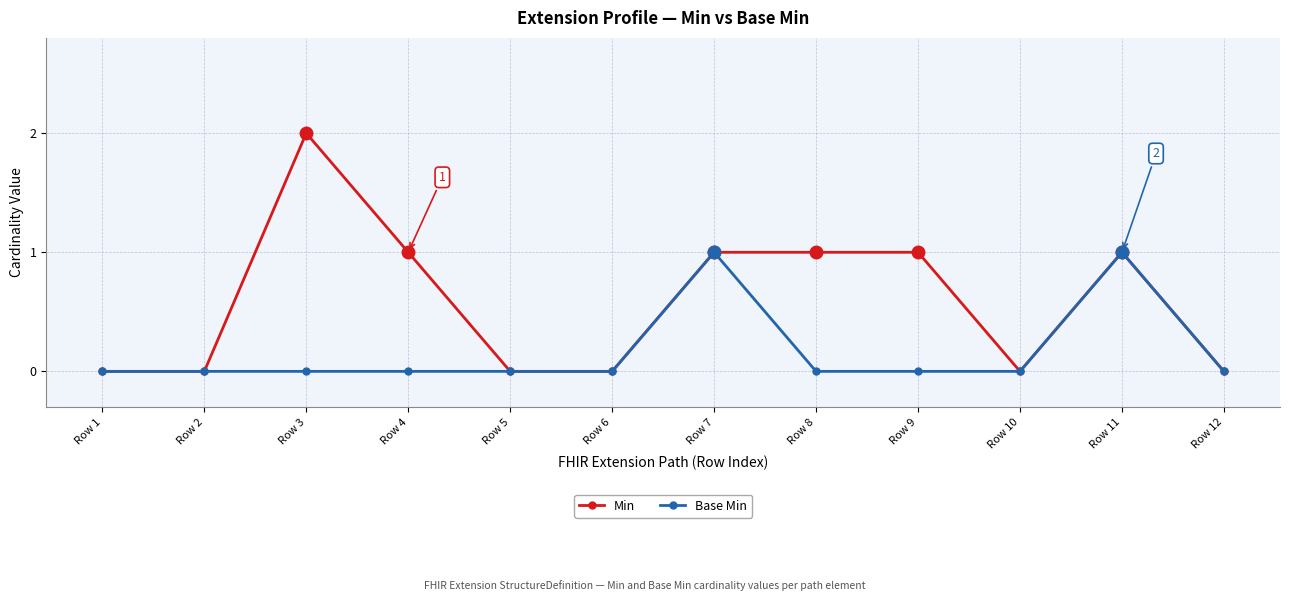

Which series has the largest total across all categories?

Min